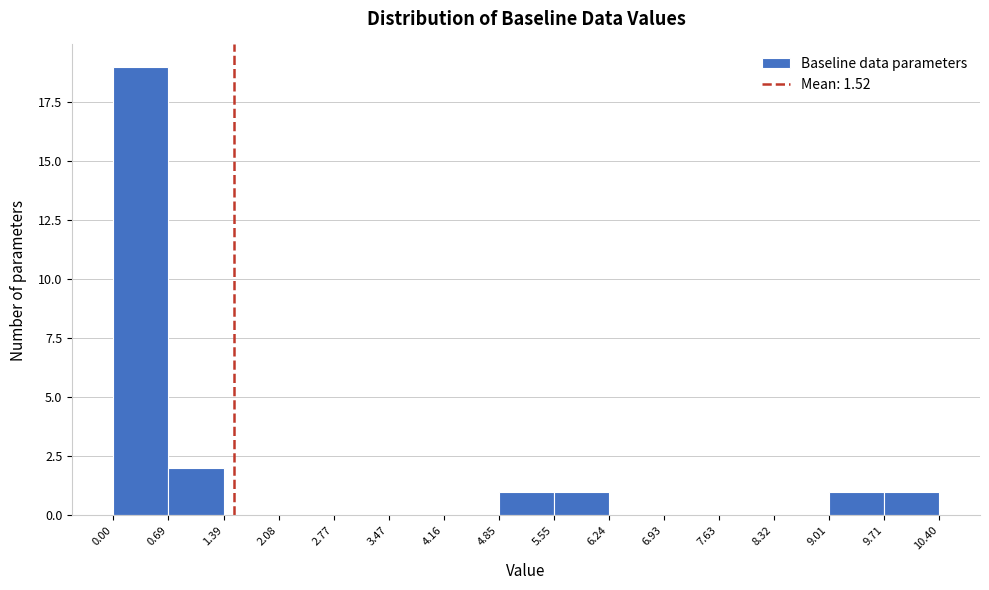

Reading left to right, list every bar in this chart as the range it spans on the x-axis followed by its height. The values are not printed on the chart, so give them approximately, as read against the axis.

0.00 to 0.69: 19
0.69 to 1.39: 2
1.39 to 2.08: 0
2.08 to 2.77: 0
2.77 to 3.47: 0
3.47 to 4.16: 0
4.16 to 4.85: 0
4.85 to 5.55: 1
5.55 to 6.24: 1
6.24 to 6.93: 0
6.93 to 7.63: 0
7.63 to 8.32: 0
8.32 to 9.01: 0
9.01 to 9.71: 1
9.71 to 10.40: 1